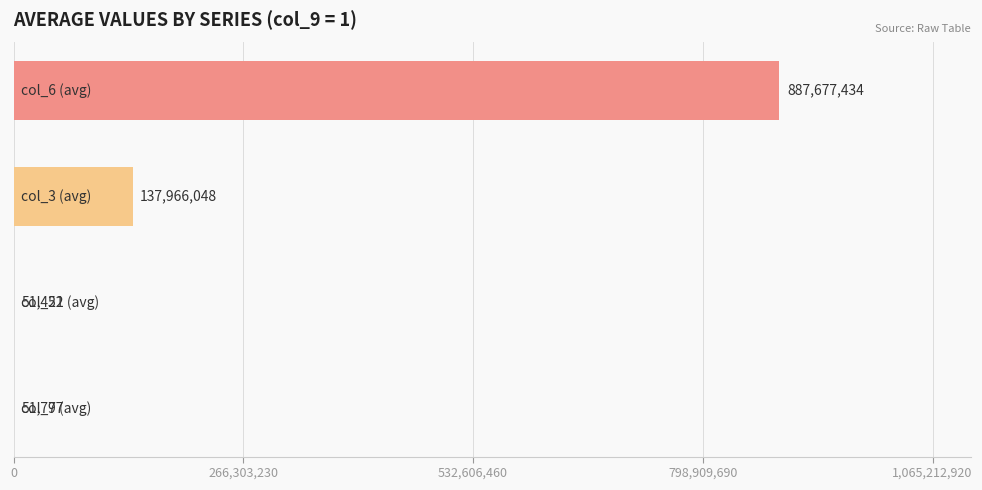

What is the maximum value shown in the chart?

887677433.8